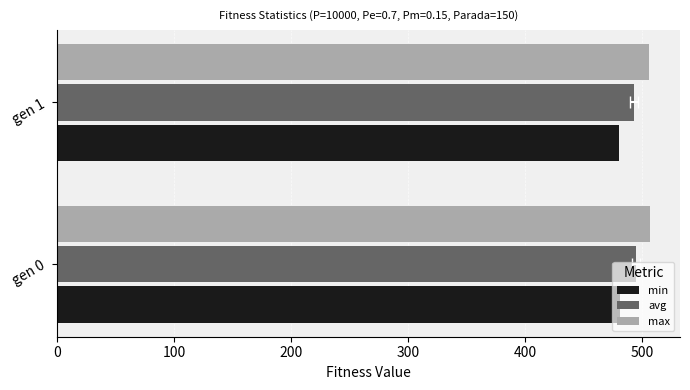

Reading left to right, what are all the values shown in this chart?

min: 481.1	480.1
avg: 494.6	492.7
max: 506.9	505.7